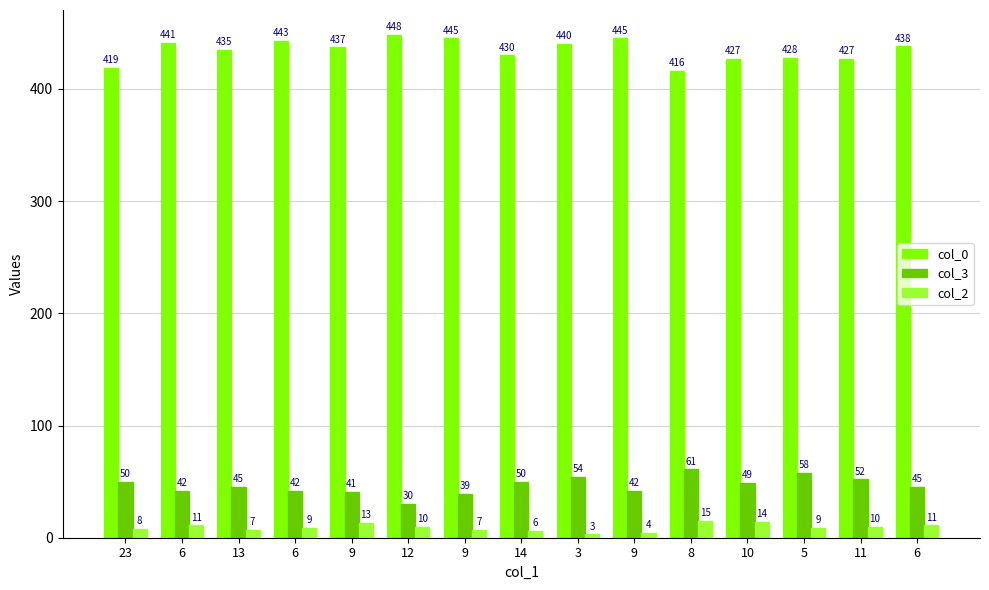

What is the label of the 4th bar from the right?

10